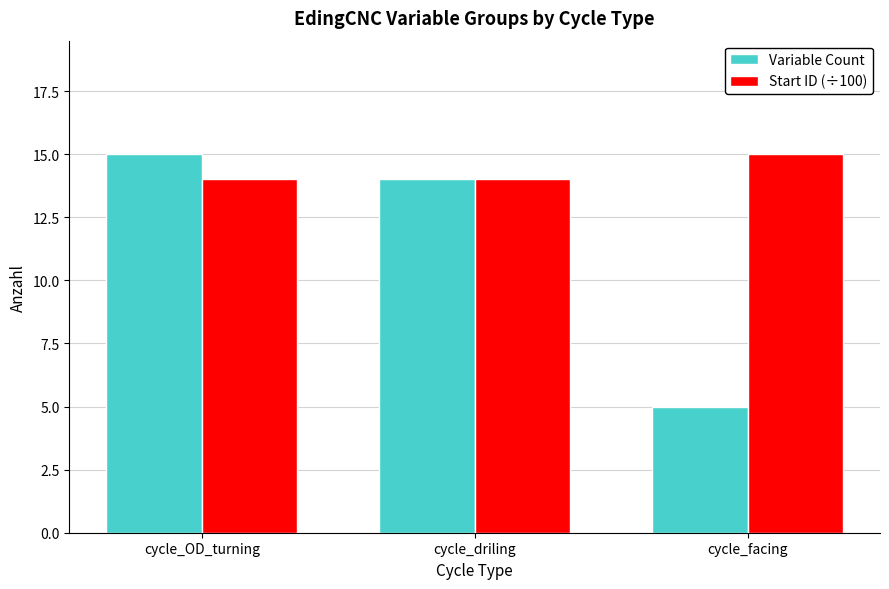

Reading left to right, what are all the values shown in this chart?

Variable Count: cycle_OD_turning=15	cycle_driling=14	cycle_facing=5
Start ID (÷100): cycle_OD_turning=14	cycle_driling=14	cycle_facing=15